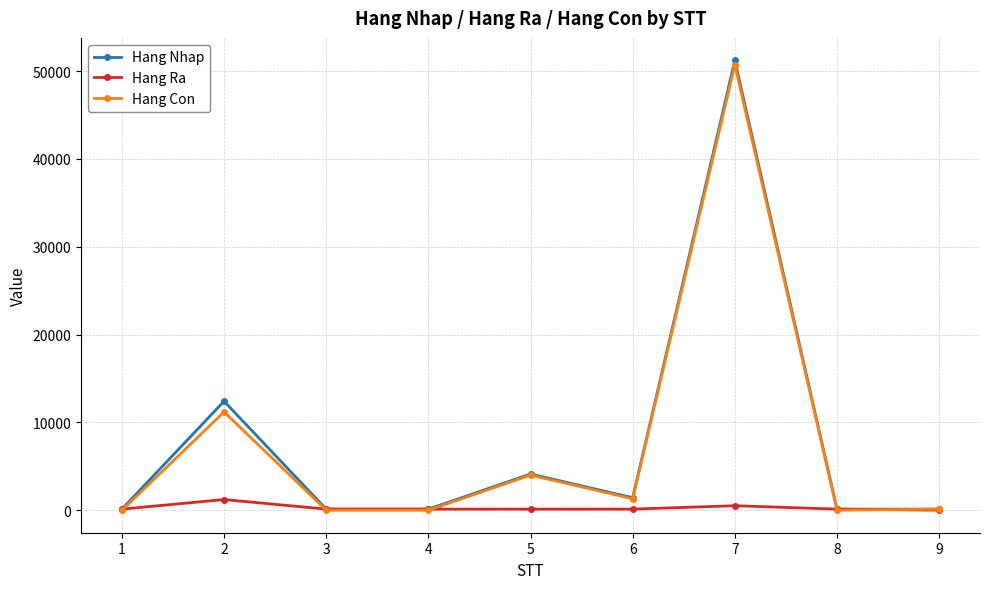

True or false: Hang Con has more than 2 interior local peaks.

True